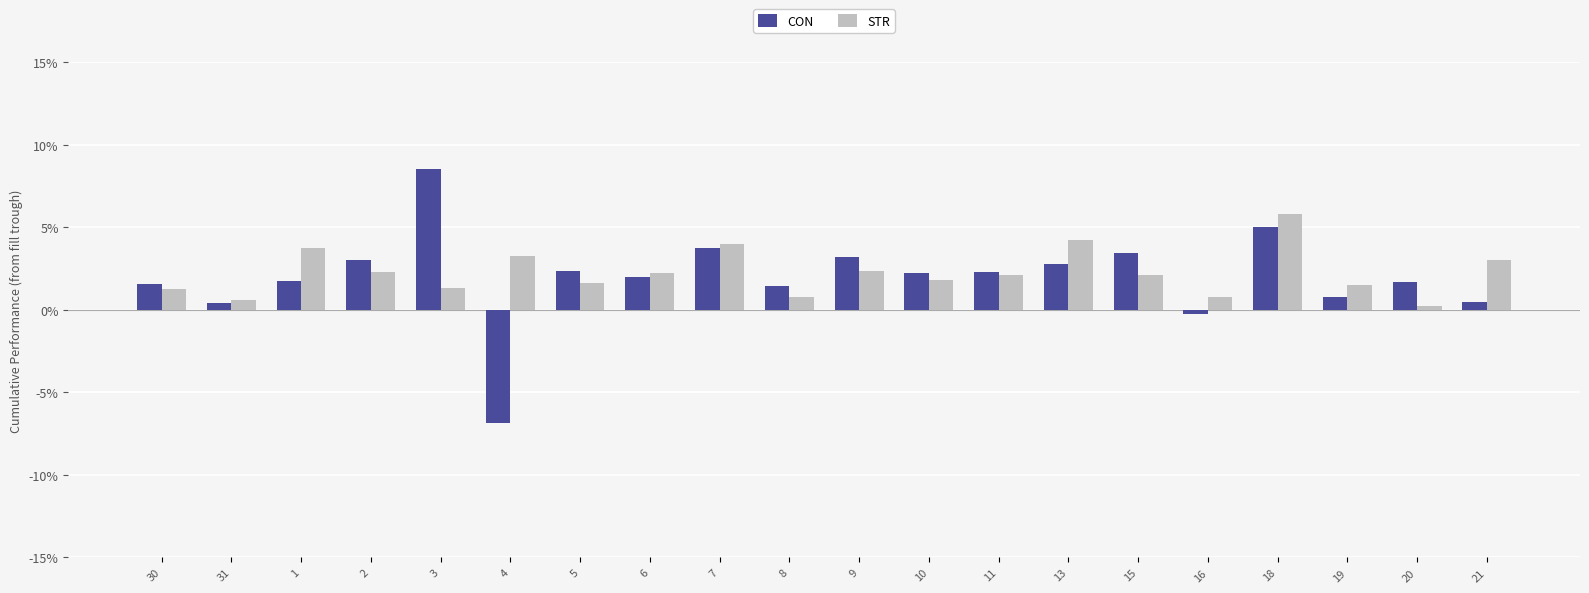

What is the difference between the CON values at 13 and 19?

2.0